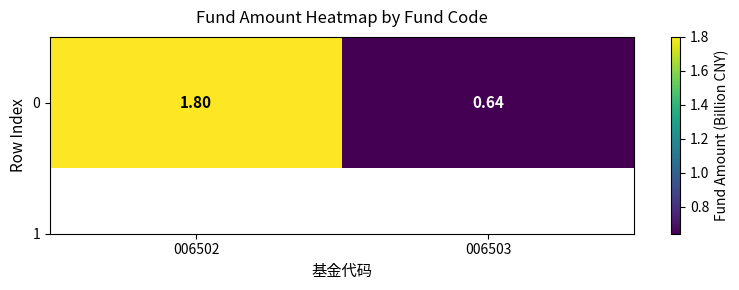

List the labels in order of value, smallest first.

006503, 006502